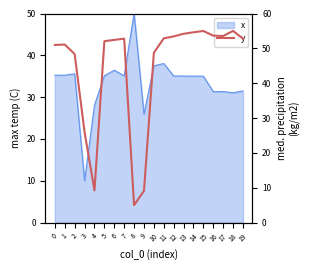

True or false: x has a value of 35.0 at 14.

True